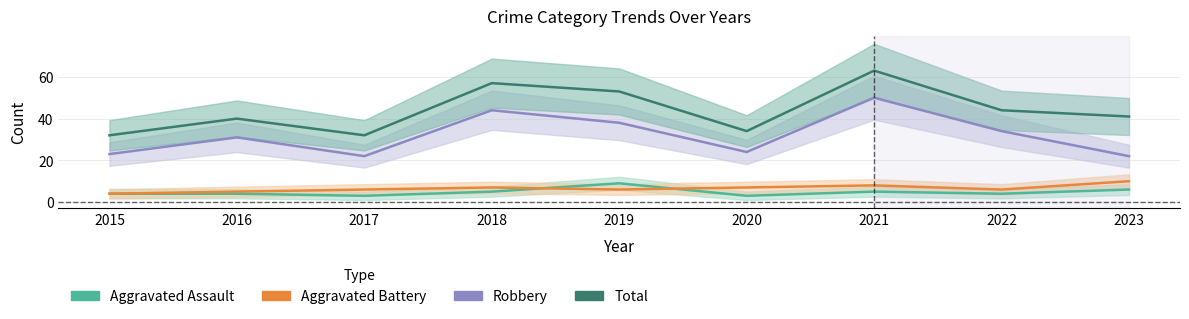

What is the difference between the second highest and minimum values in the Aggravated Battery series?

4